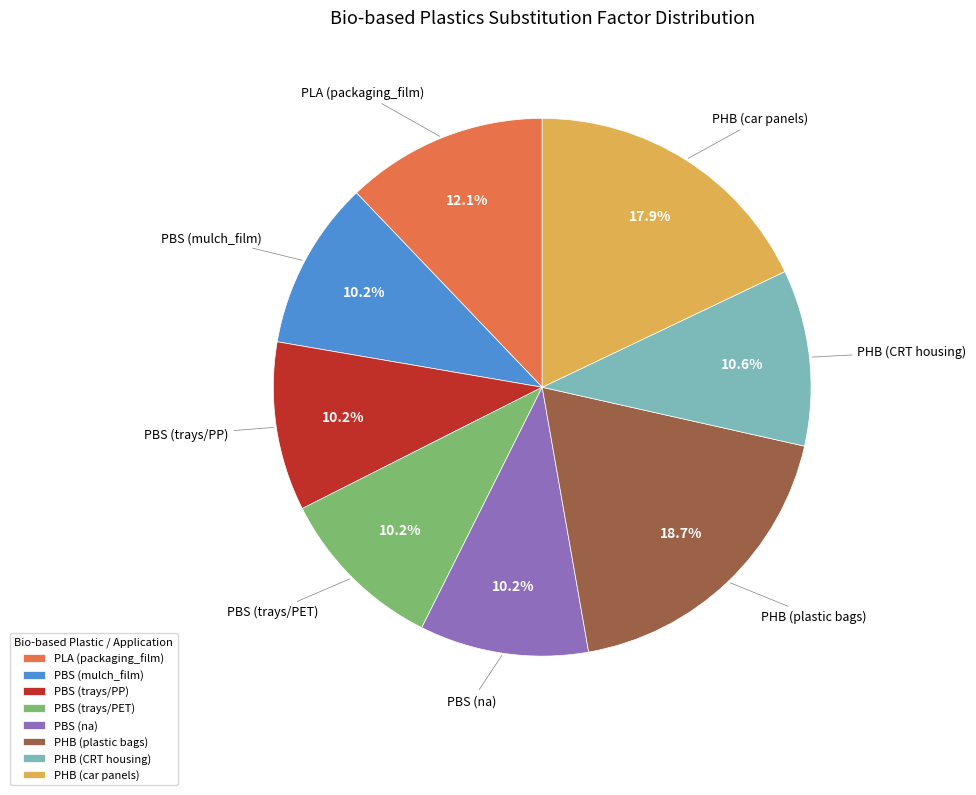

Count the number of slices in the pie.

8